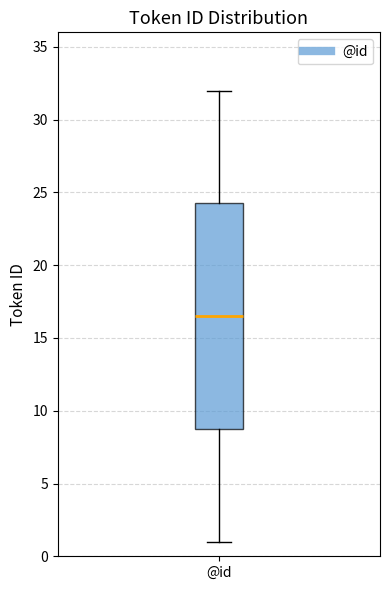

Read this box plot against the y-axis: the position of the median line, the range covered by the box, and the ends of both whiskers. The values are not printed on the chart, so give them approximately, as read against the axis.

median 16.5, box 9.0 to 24.5, whiskers 1.0 to 32.0